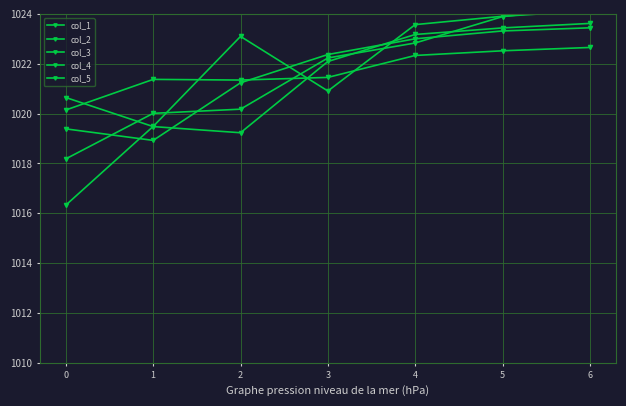

Rank the series by their maximum value, from lowest to highest.

col_3, col_4, col_5, col_2, col_1